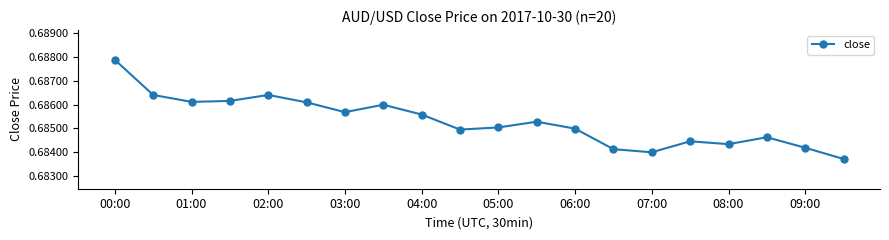

How many values are between 0 and 1?

20